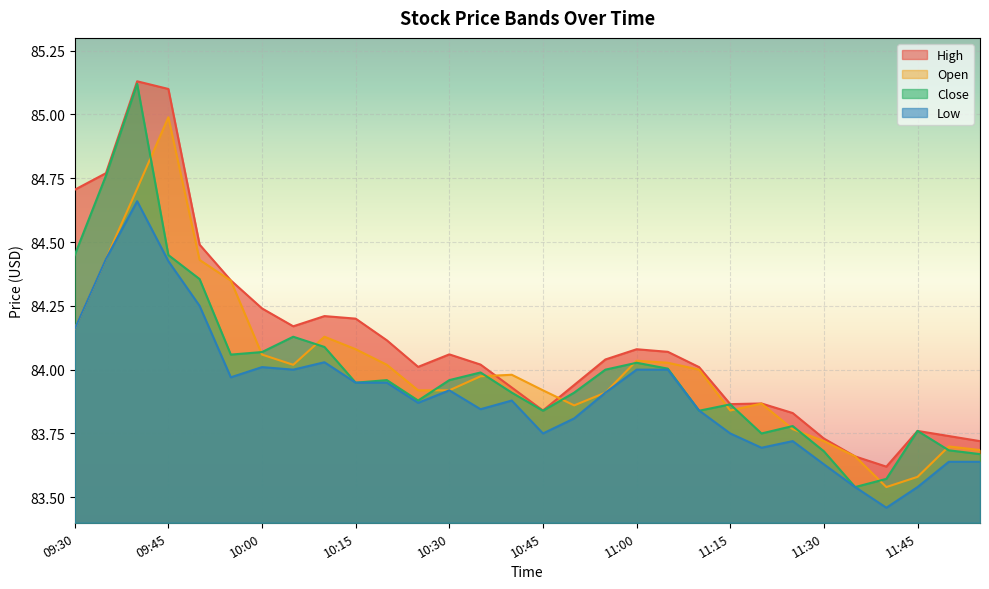

What is the spread (max minus min) of values at 09:55?

0.4